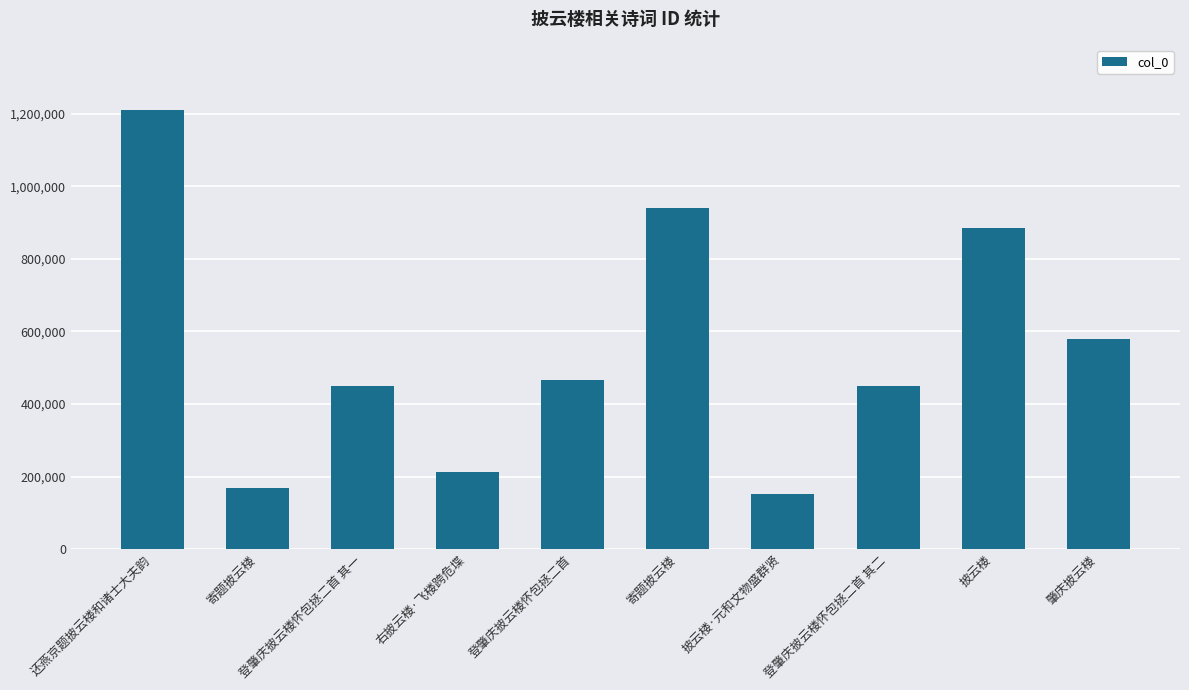

Count the number of categories in the chart.

10